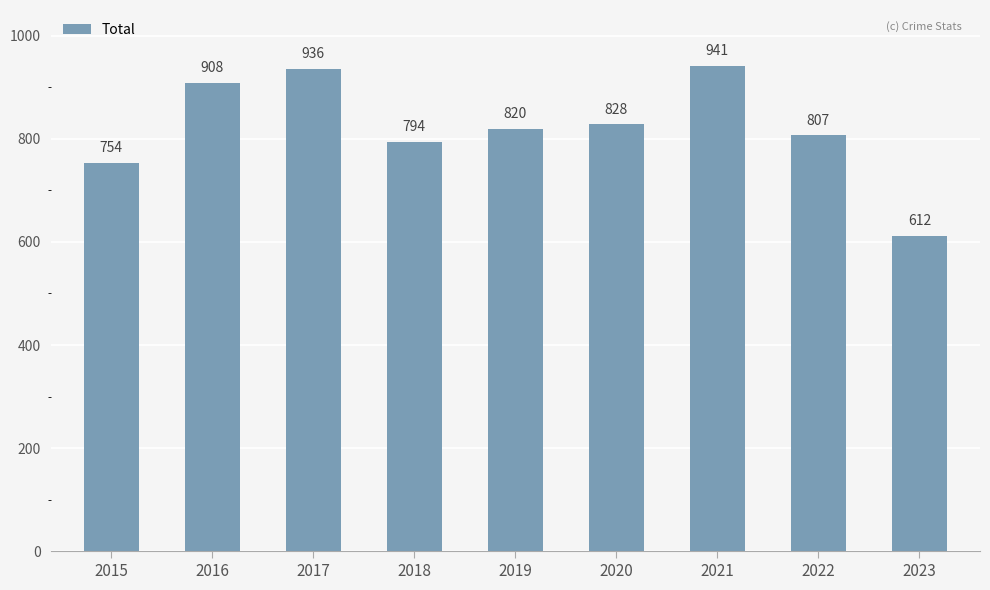

How many values are below 820?

4